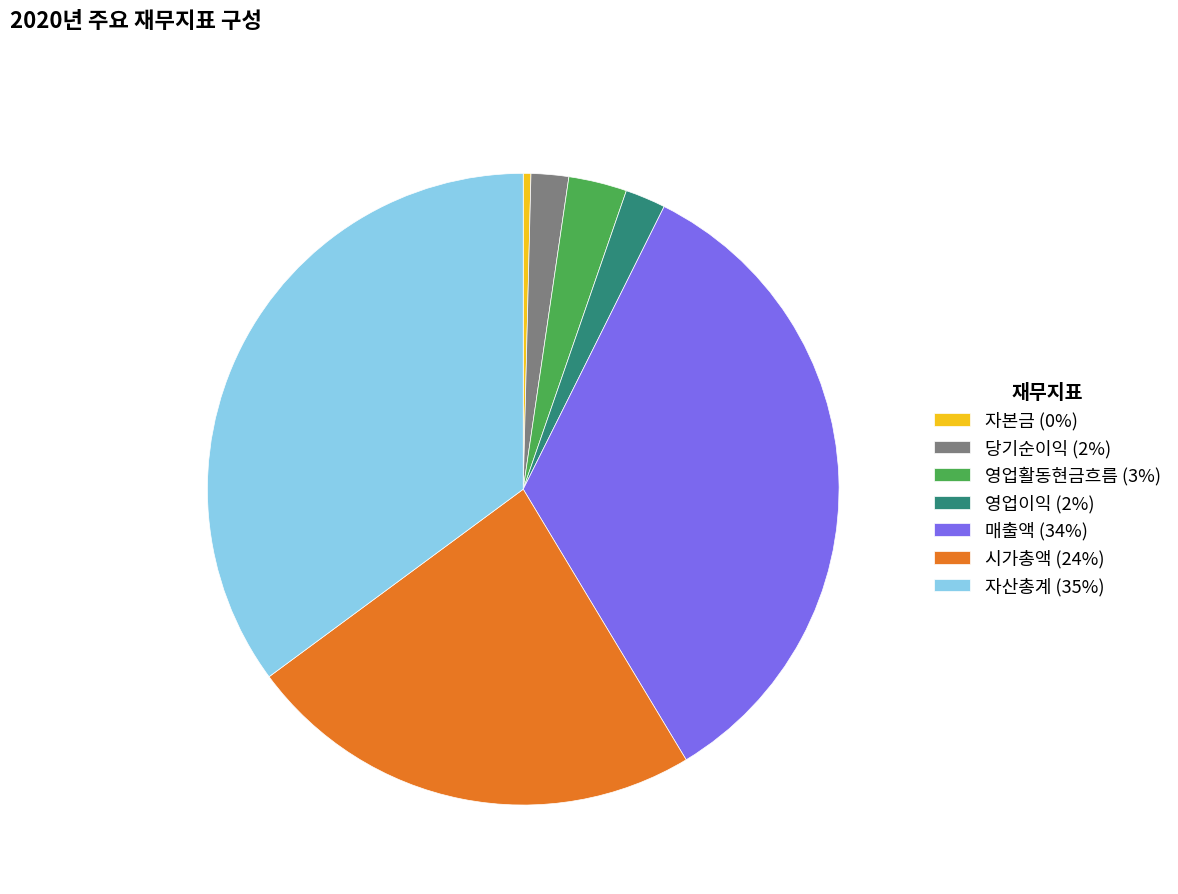

Approximately how many times larger is the value at 영업이익 compared to 매출액?

0.1